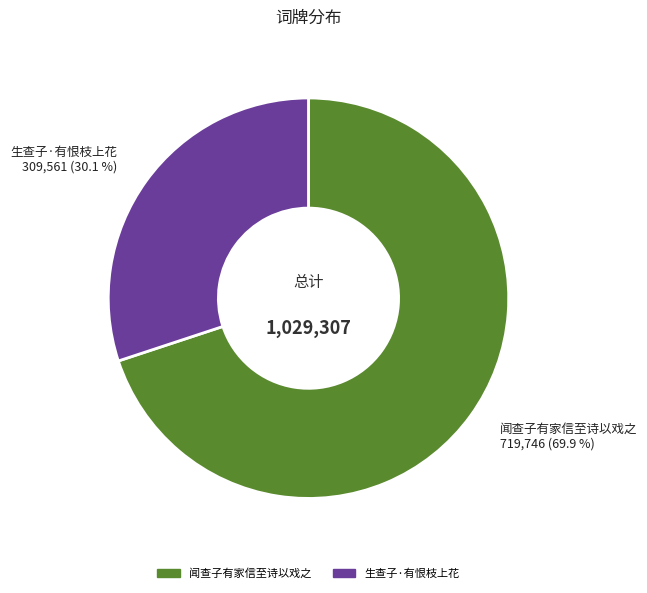

To the nearest percent, what percentage of the pie is 闻查子有家信至诗以戏之?

70%